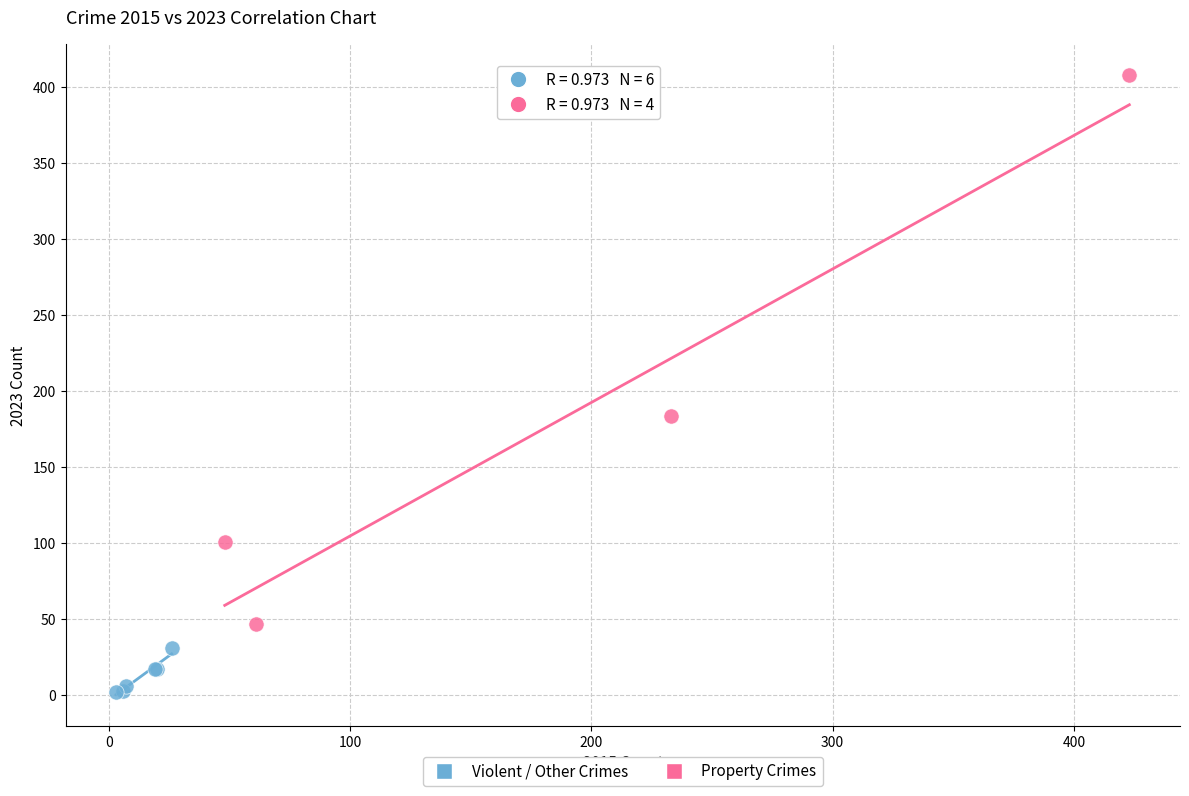

Which series reaches the minimum Y coordinate?

Violent / Other Crimes